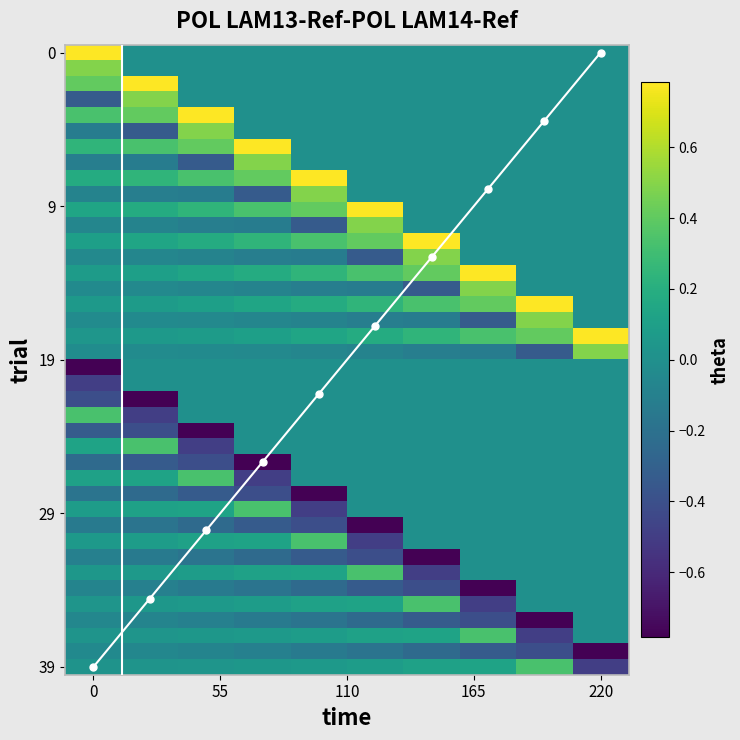

How many data points in 39 are above 0?

9